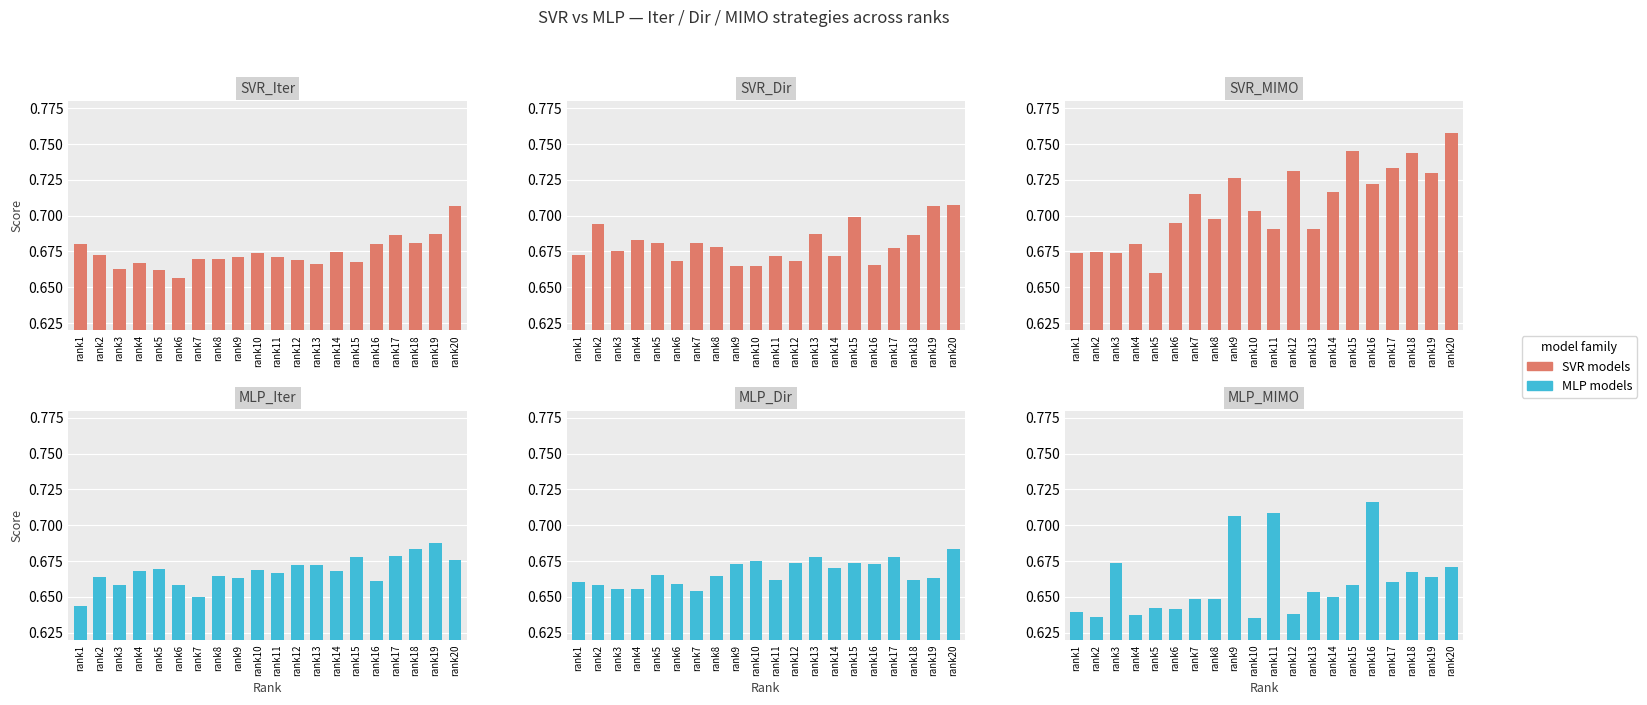

The MLP_Iter series shows 0.7 at rank19. True or false?

True